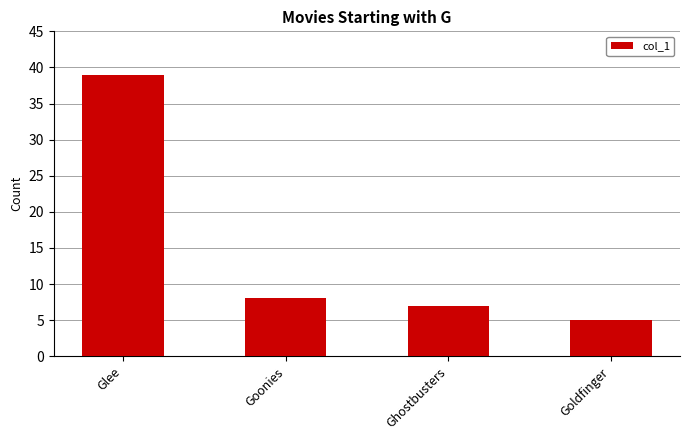

Does the chart contain stacked bars?

No